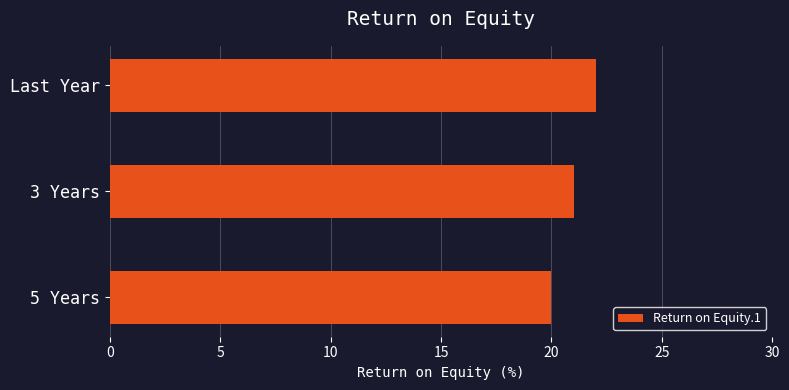

What is the change in value from 5 Years to Last Year?

+2